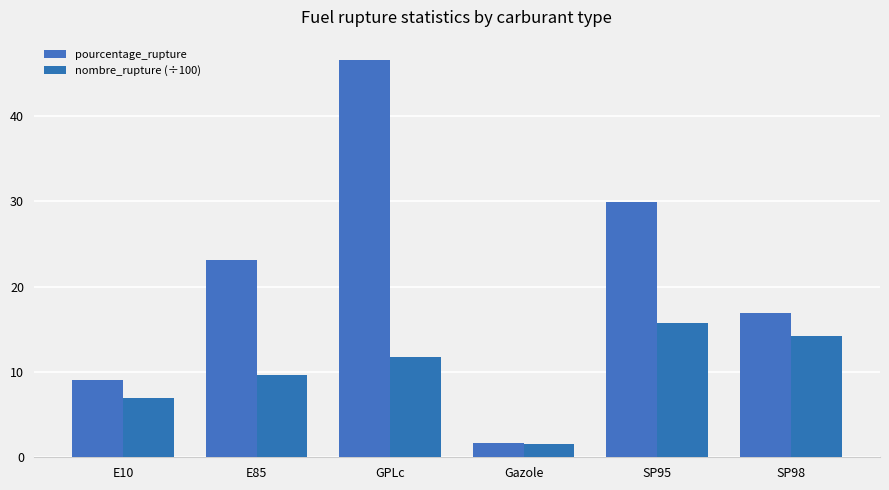

What is the label of the 4th bar from the left?

Gazole